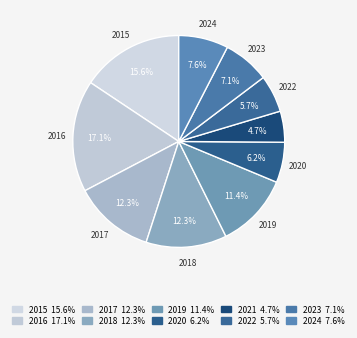

How many slices are in this pie chart?

10